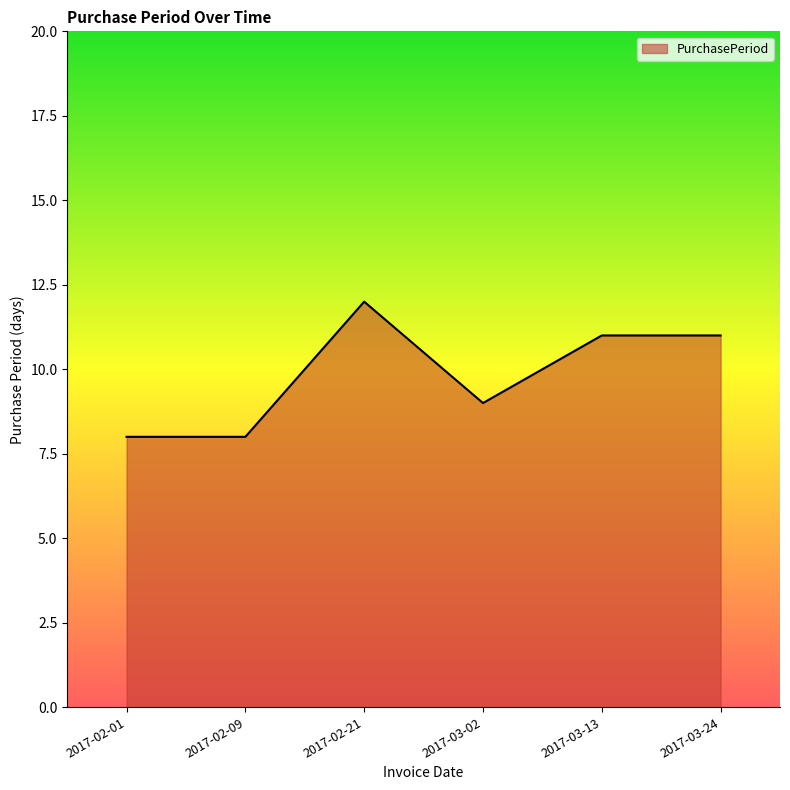

What is the maximum value shown in the chart?

12